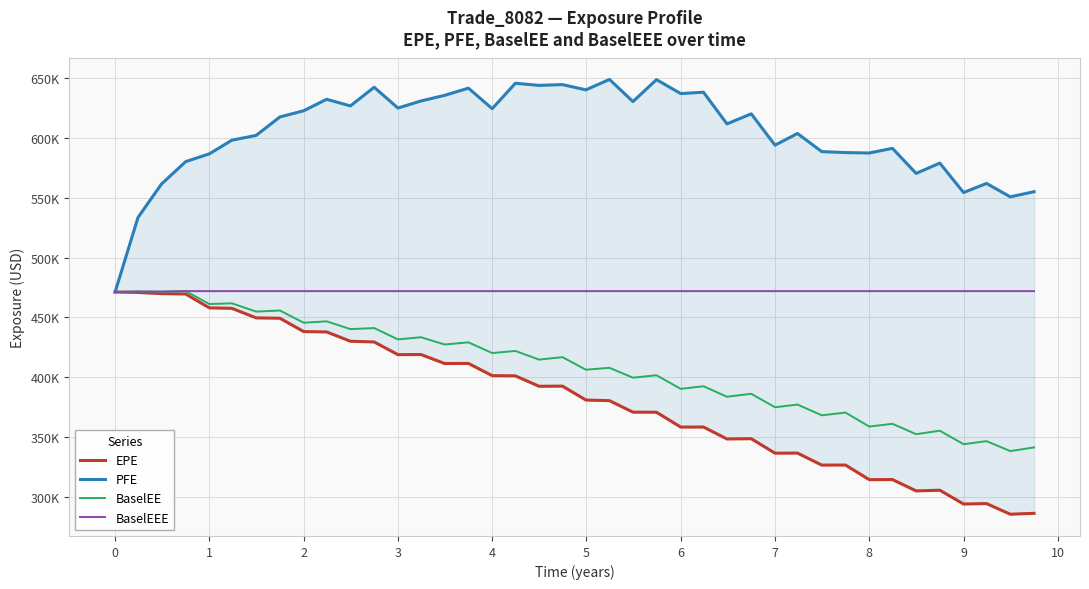

Reading left to right, extract all data points from this chart.

EPE: 471222	470853	469868	469574	457971	457610	449633	449341	438194	437902	430139	429534	418950	419051	411556	411604	401426	401261	392558	392678	381061	380554	370955	370908	358507	358558	348593	348804	336732	336811	326795	326823	314618	314712	305254	305818	294319	294666	285784	286531
PFE: 471222	533471	561306	580036	586528	597913	601907	617297	622481	632037	626517	642080	624754	630622	635332	641329	624206	645417	643636	644294	639907	648614	630118	648445	636787	637948	611516	619902	593785	603493	588389	587570	587231	591111	570188	578809	554241	561812	550642	554934
BaselEE: 471222	471611	471399	471963	461197	461769	454898	455767	445600	446724	440271	441121	431690	433470	427437	429215	420293	422035	414813	416859	406399	407954	399730	401756	390408	392586	383827	386296	375051	377290	368344	370615	358943	361249	352588	355454	344233	346774	338477	341537
BaselEEE: 471222	471611	471611	471963	471963	471963	471963	471963	471963	471963	471963	471963	471963	471963	471963	471963	471963	471963	471963	471963	471963	471963	471963	471963	471963	471963	471963	471963	471963	471963	471963	471963	471963	471963	471963	471963	471963	471963	471963	471963